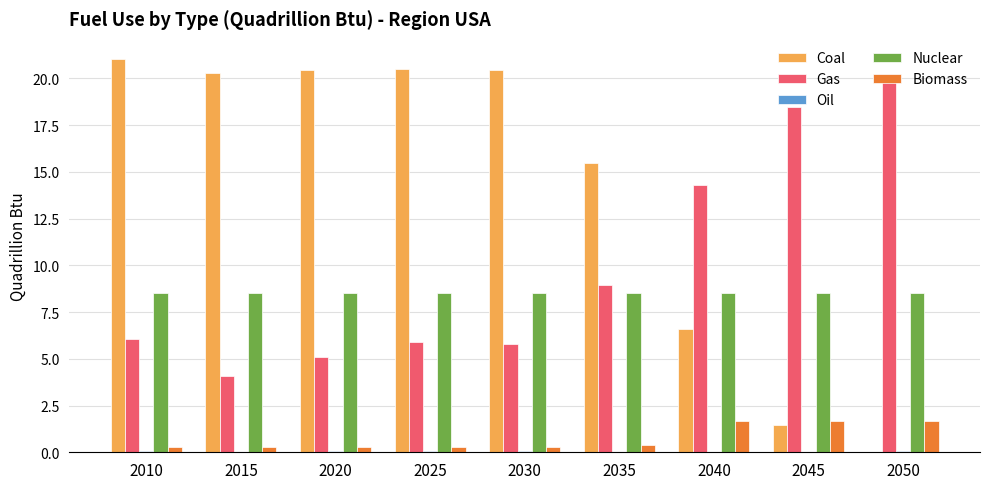

How many distinct data groups are displayed?

5